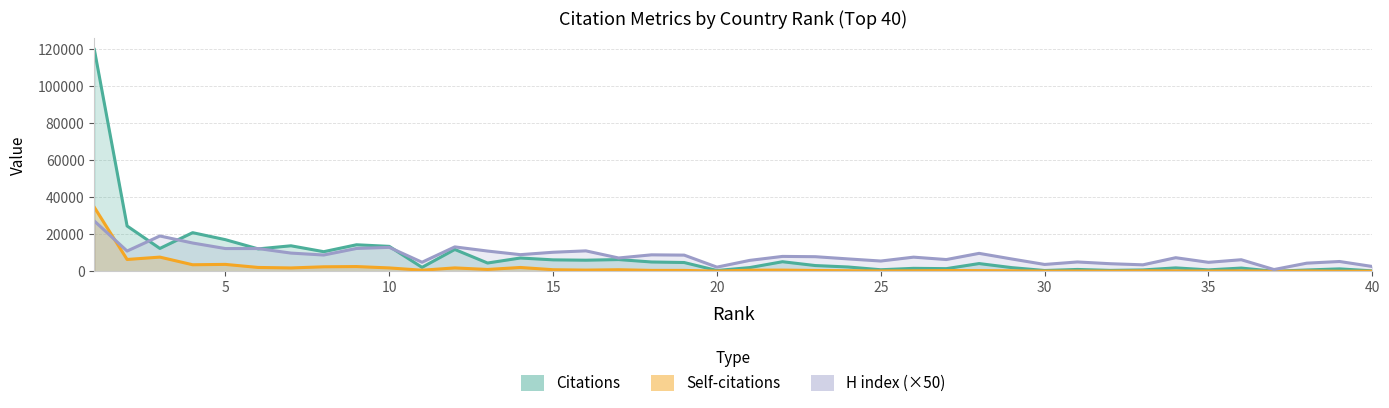

What is the maximum value for Self-citations?

34631